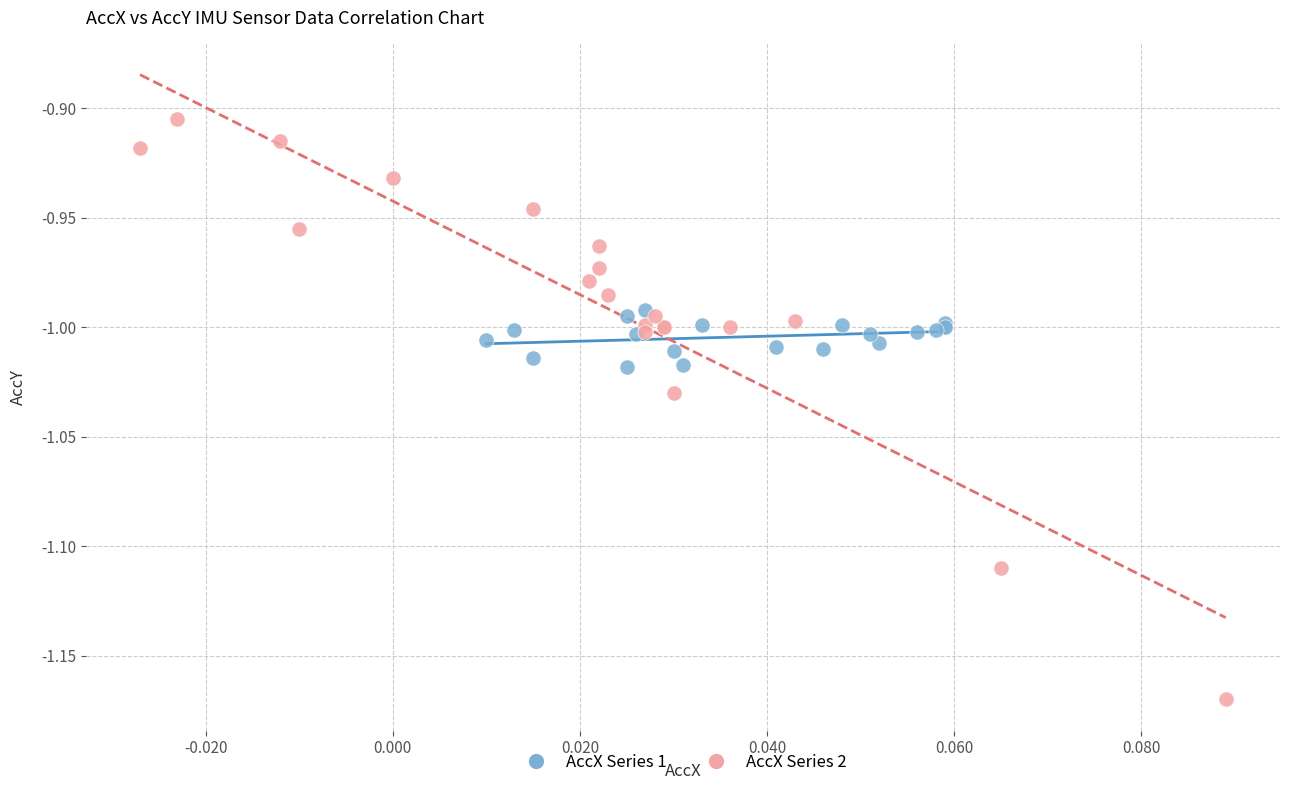

Which series contains the highest Y value?

AccX Series 2